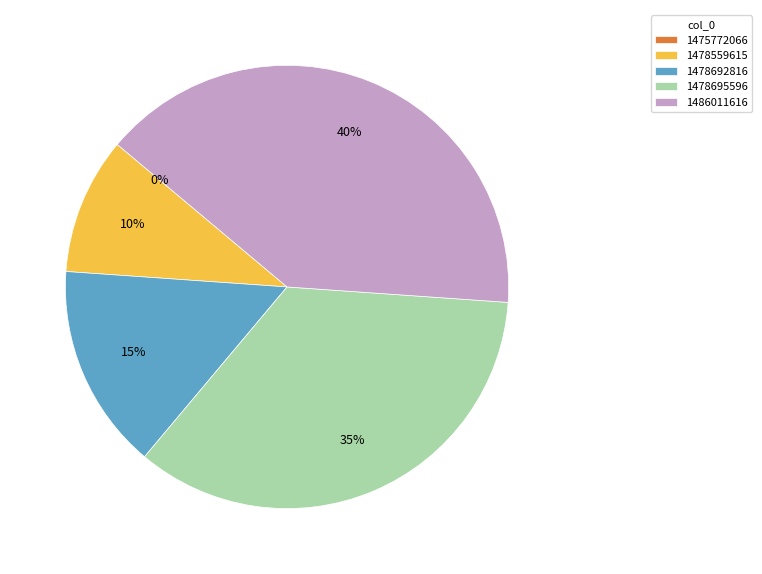

Which has a higher value, 1478695596 or 1486011616?

1486011616